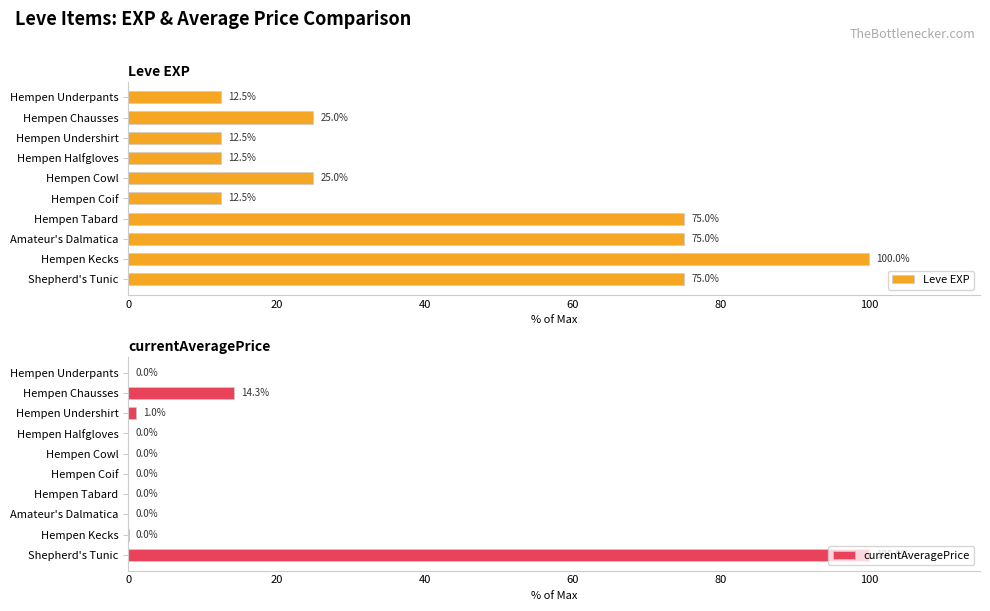

Rank the series by their maximum value, from lowest to highest.

Leve EXP, currentAveragePrice